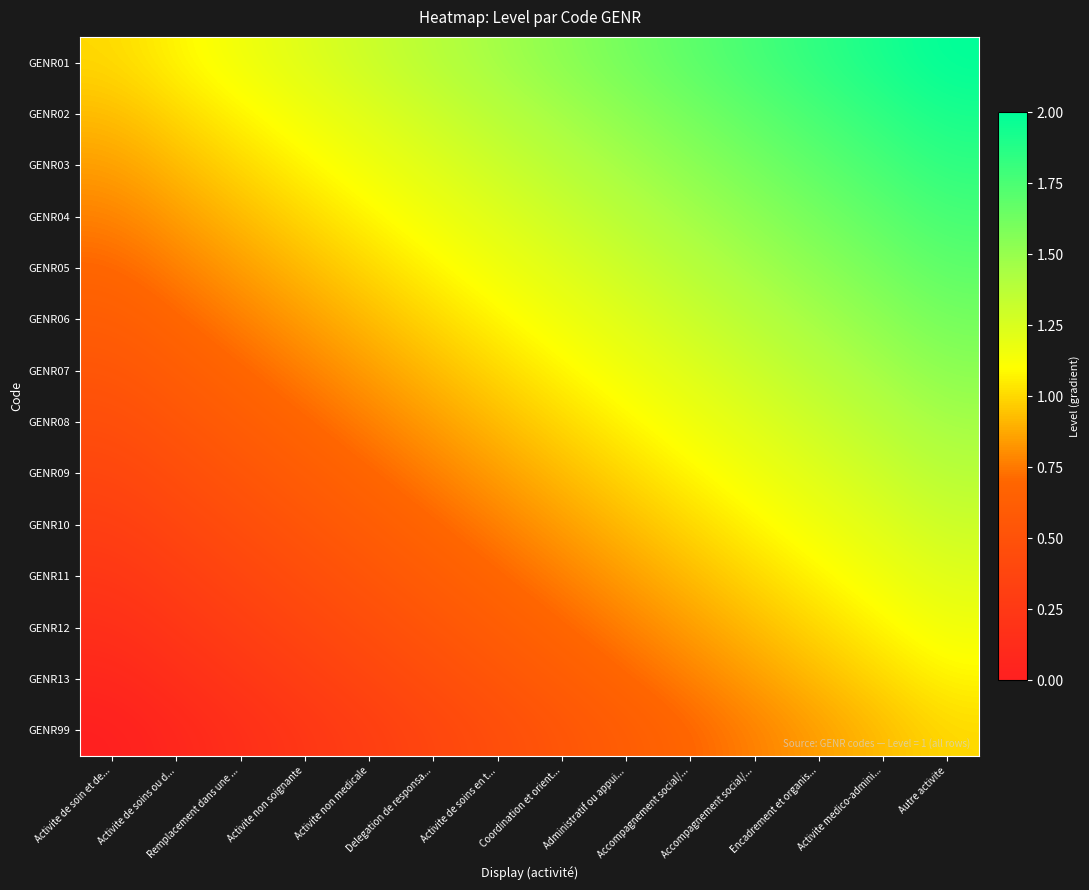

Which series has the largest total across all categories?

GENR01